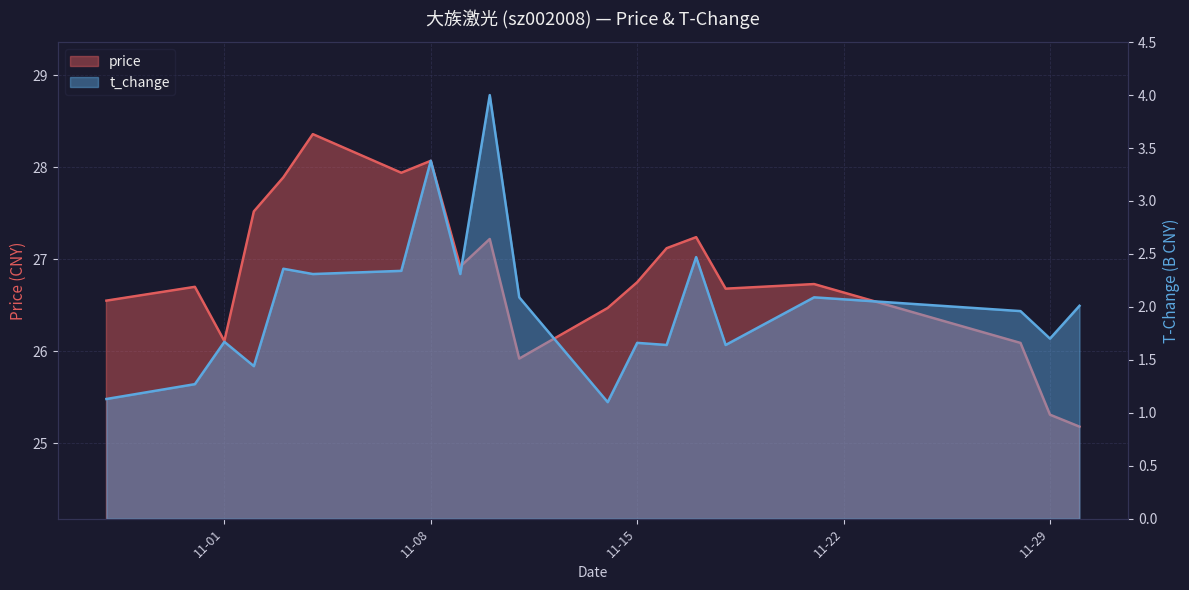

How many data points in price are above 26?

17